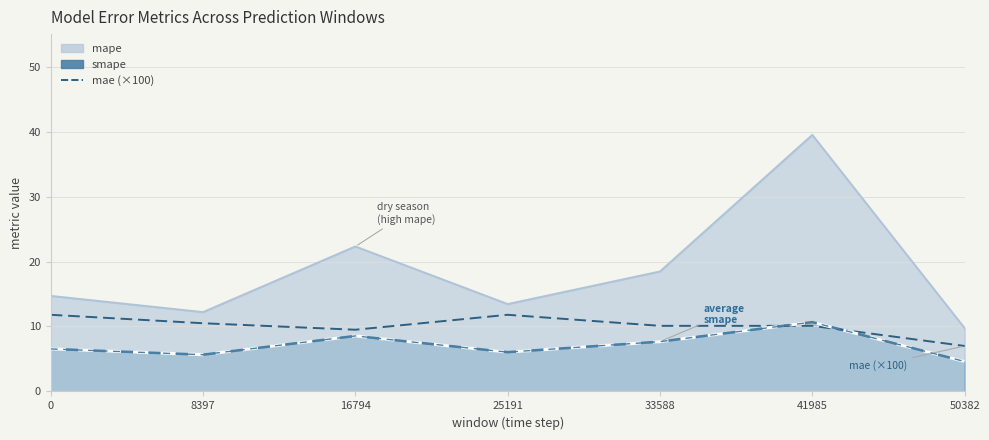

At which category does smape reach its first local peak?

16794